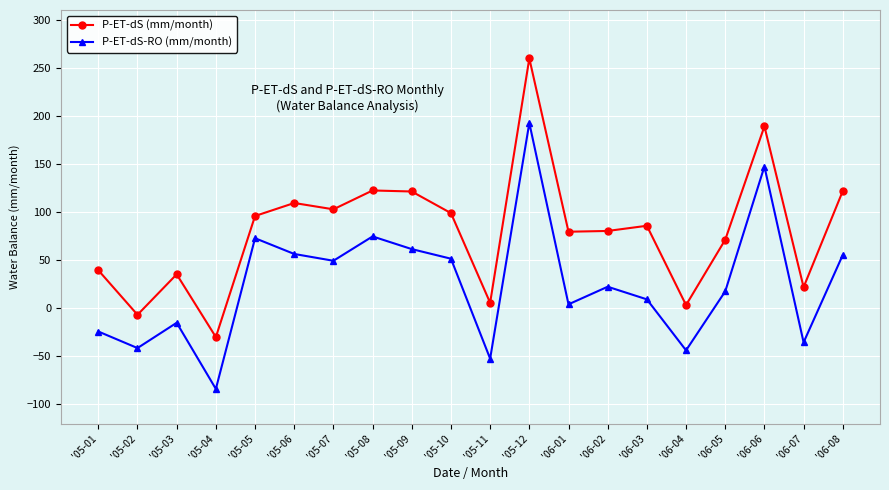

True or false: P-ET-dS-RO (mm/month) has a value of -127.6 at '05-04.

False